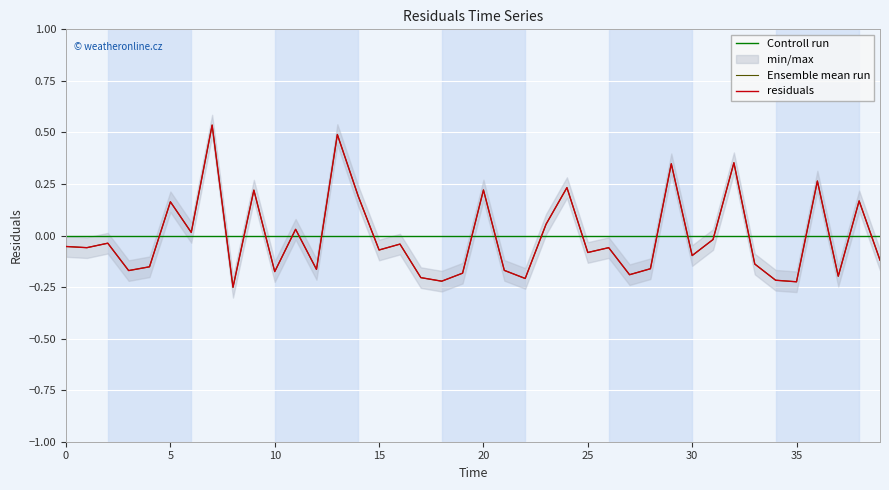

What position from the right is 30.0?

10